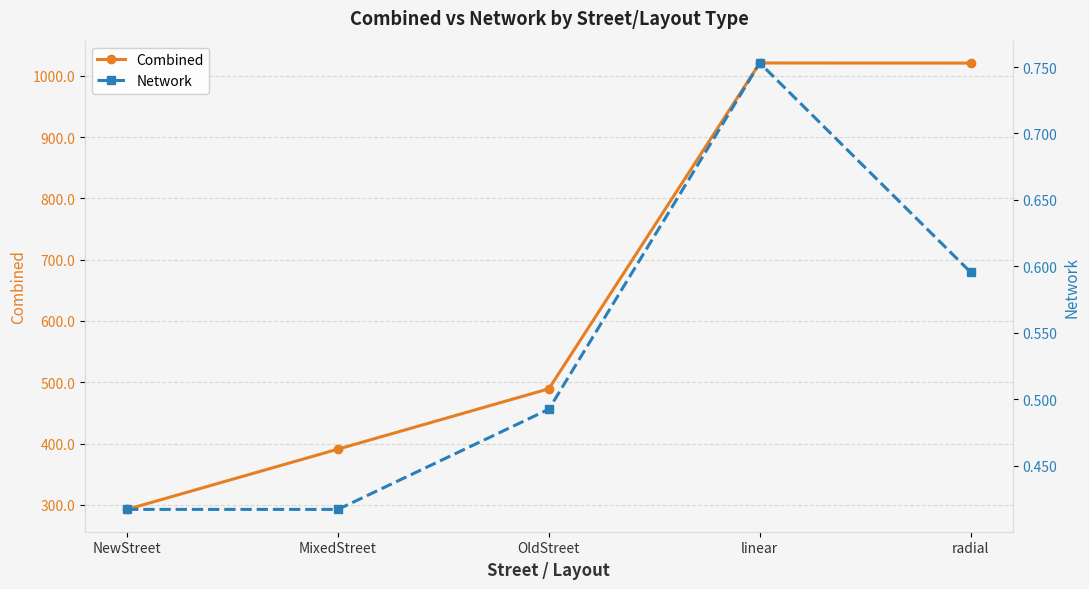

Which category has the lowest value in the Network series?

NewStreet